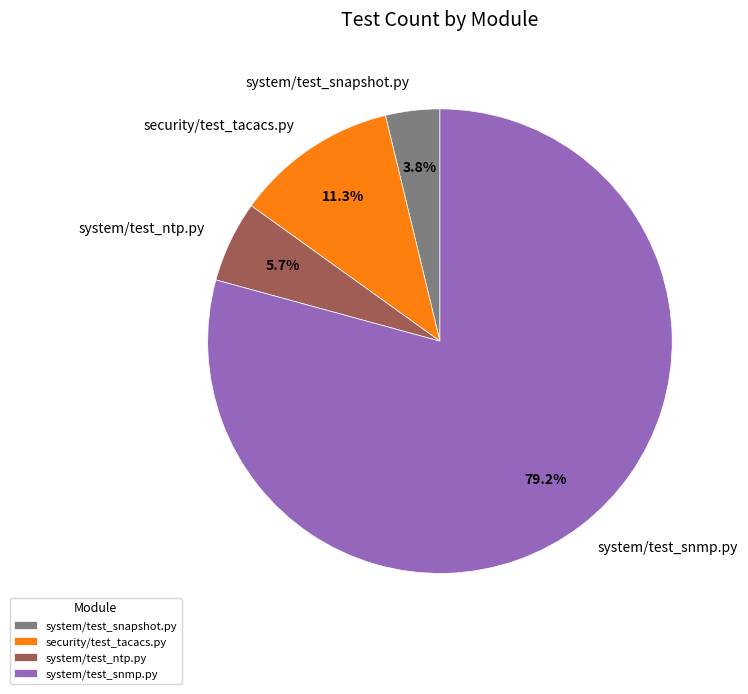

Between system/test_ntp.py and security/test_tacacs.py, which is larger?

security/test_tacacs.py